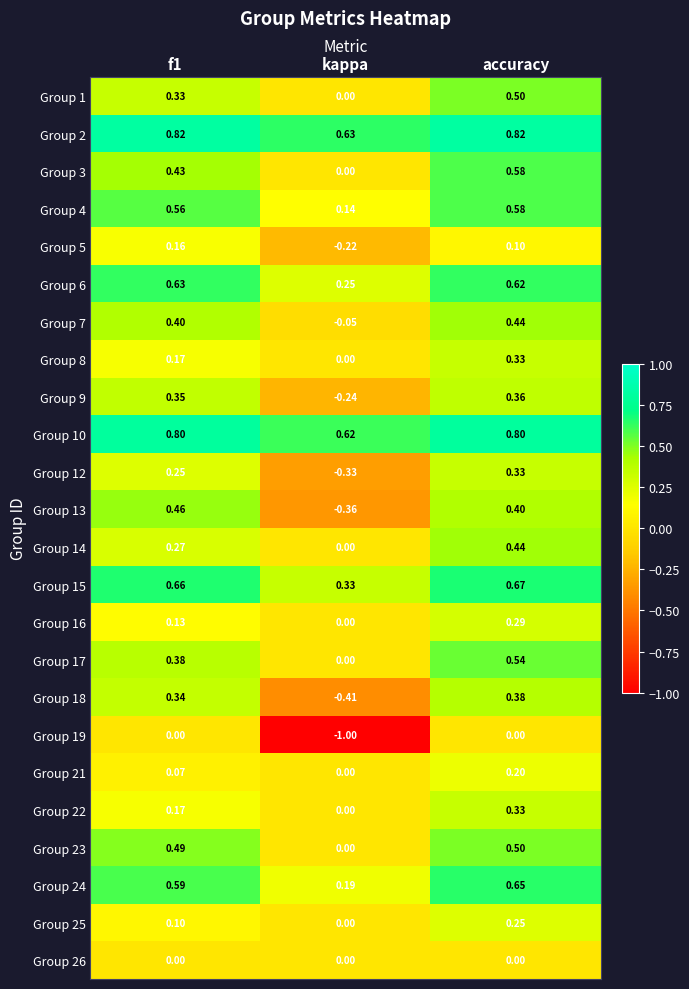

At which category is the sum across all series the highest?

accuracy